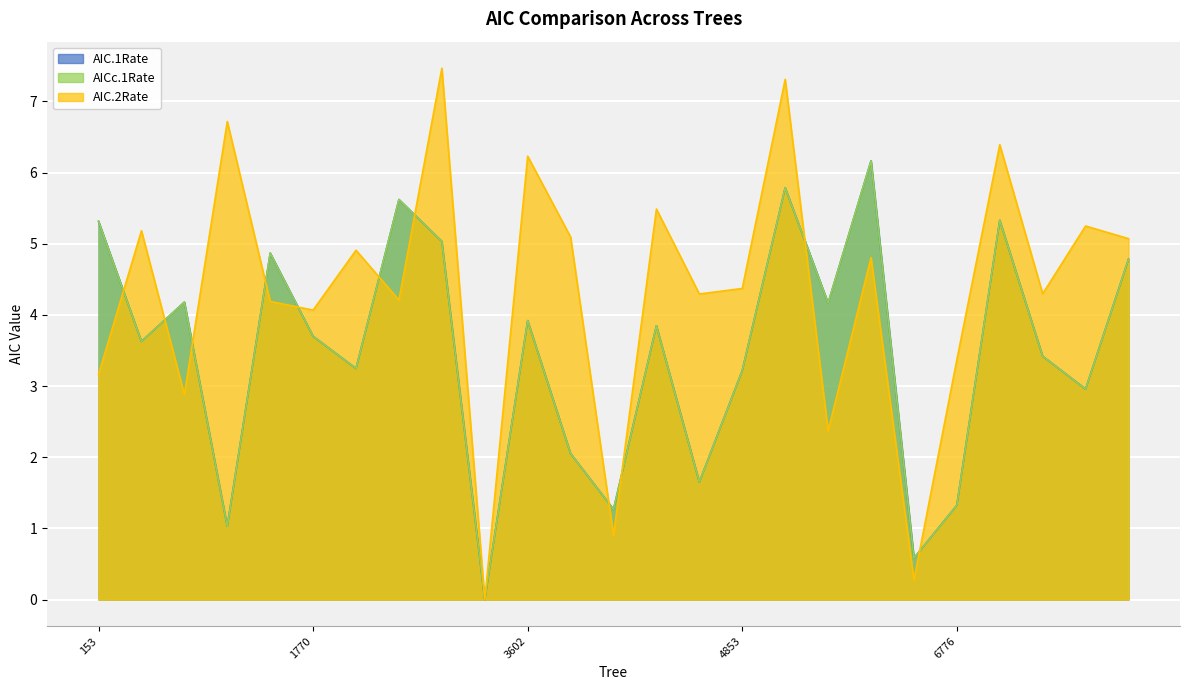

Where is the first local maximum for AIC.2Rate?

244